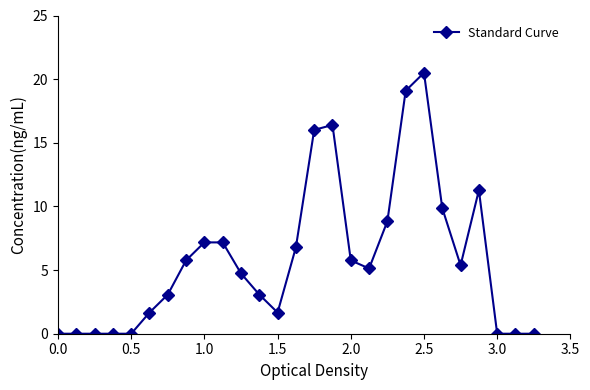

What is the sum of all values?

159.4